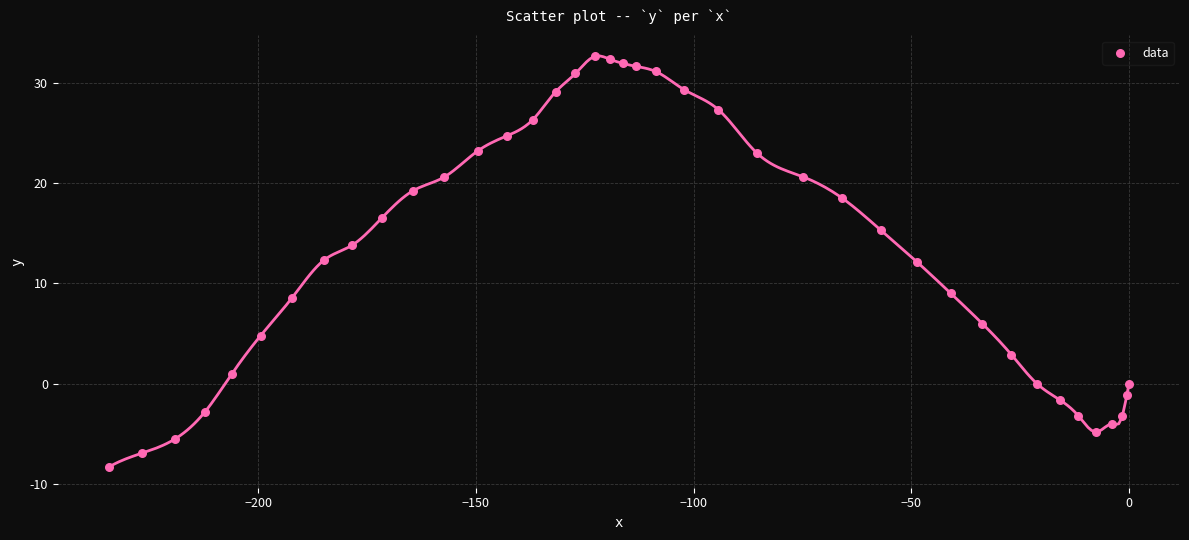

What is the range of X values (max minus min)?

234.3